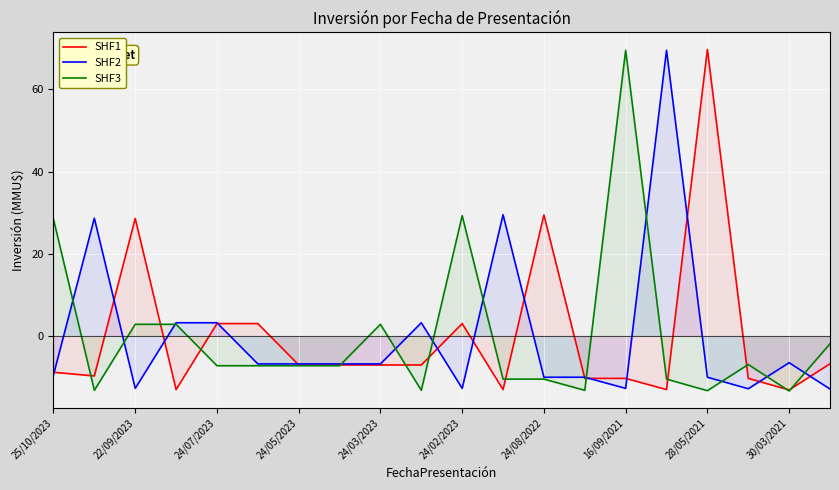

In SHF2, how many points are higher than both neighbors (excluding endpoints)?

5